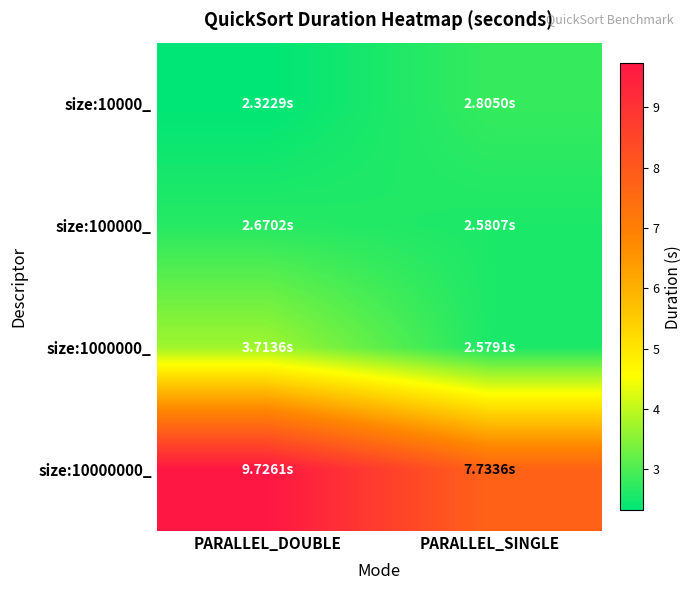

At PARALLEL_DOUBLE, list the series in order from largest to smallest.

size:10000000_, size:1000000_, size:100000_, size:10000_